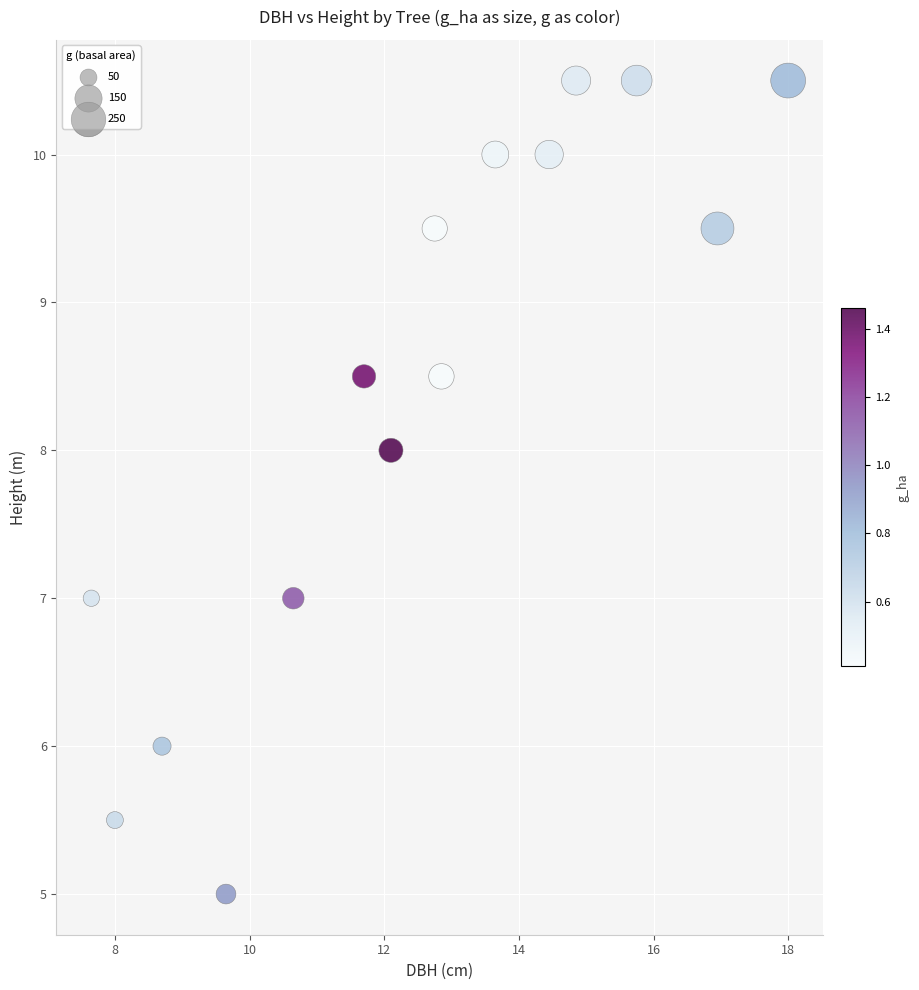

What is the range of X values (max minus min)?

10.3